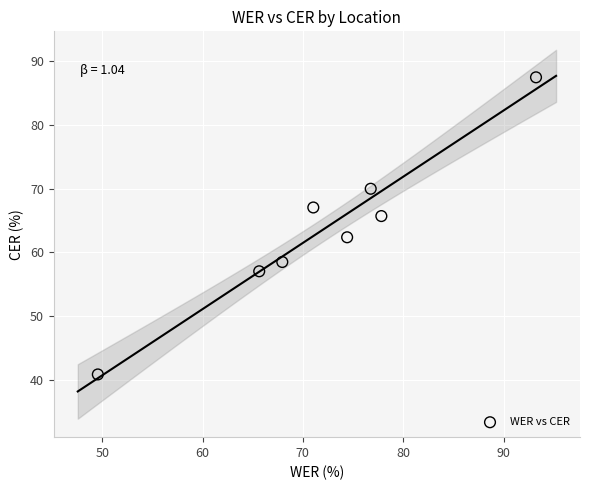

What is the range of X values (max minus min)?

43.7